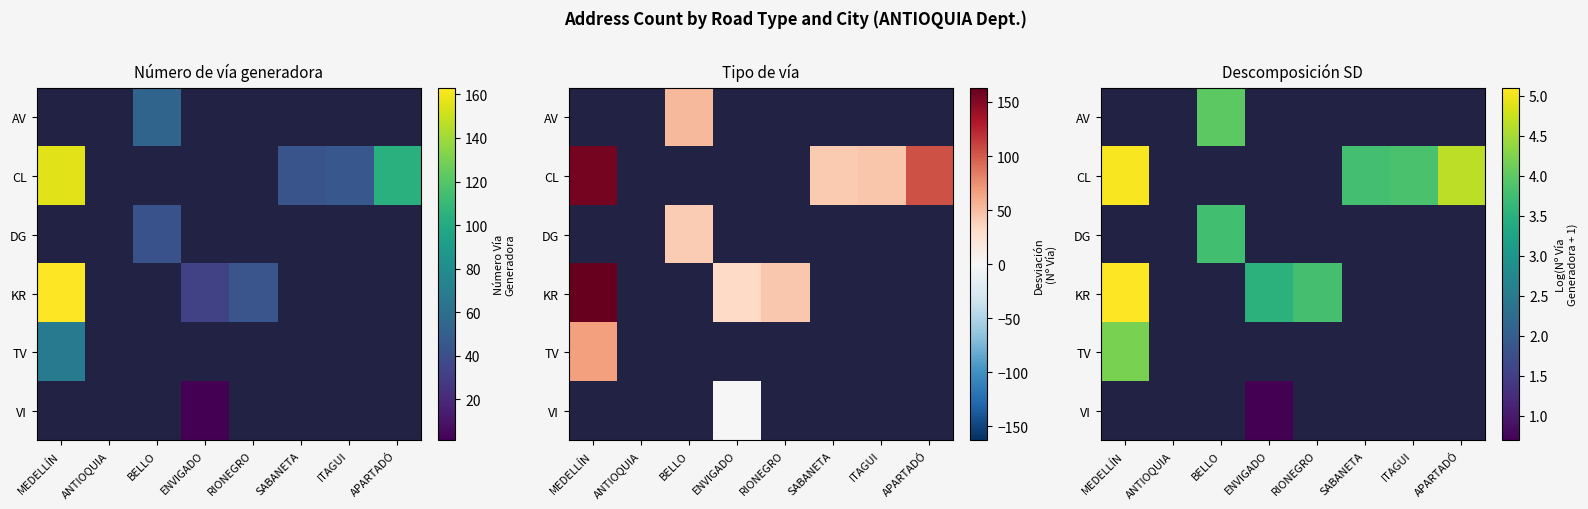

What is the highest value of the VI series?

0.7